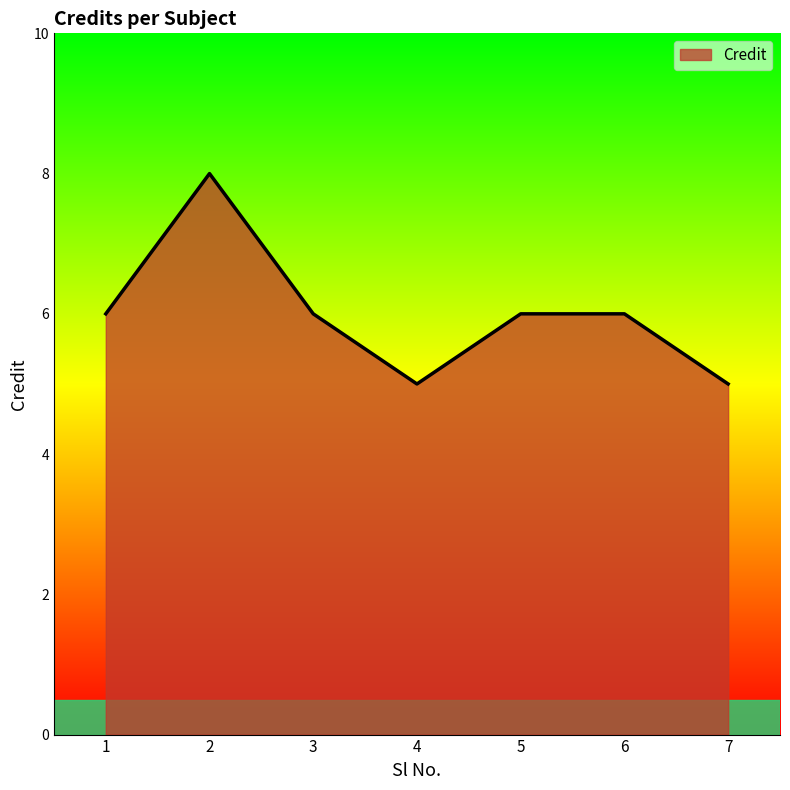

What is the smallest value displayed?

5